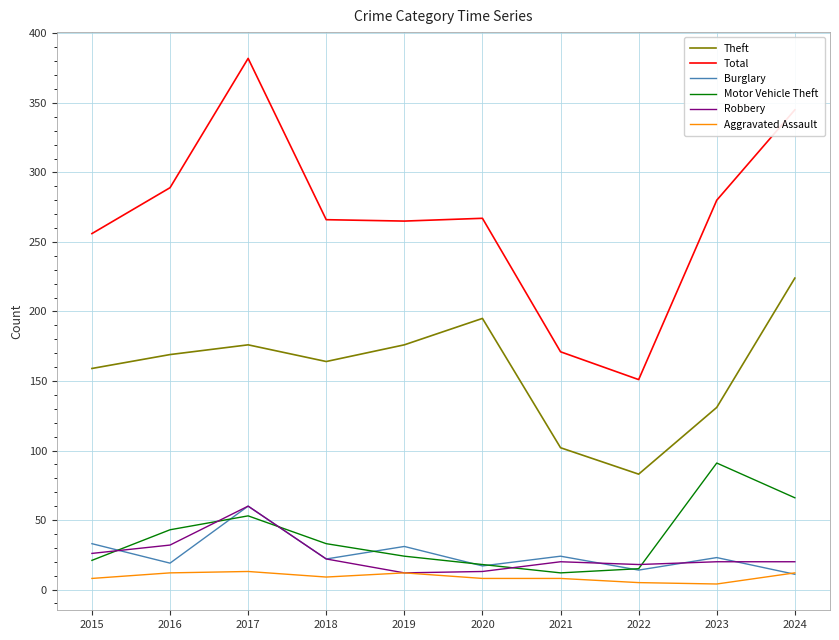

What is the maximum value shown in the chart?

382